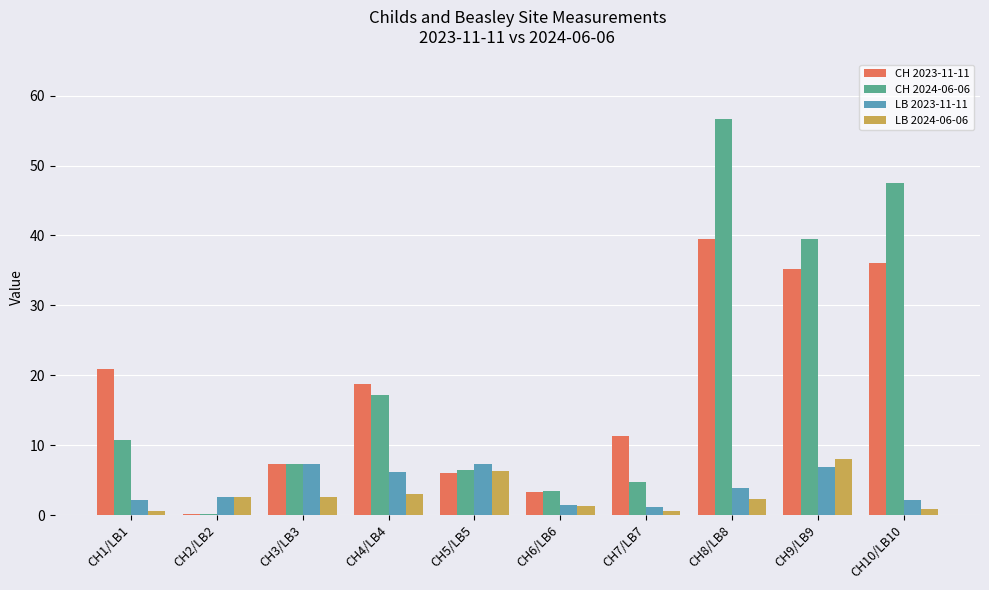

Between CH2/LB2 and CH10/LB10, which series saw the biggest shift?

CH 2024-06-06